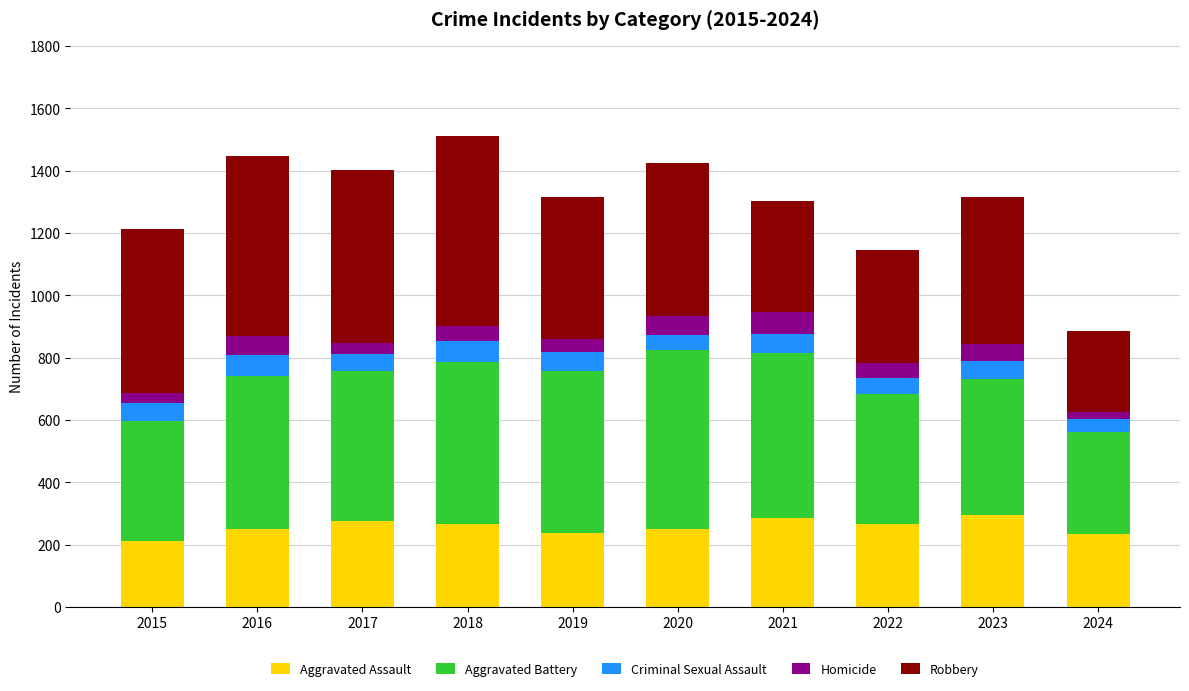

What is the minimum value for Aggravated Assault?

210